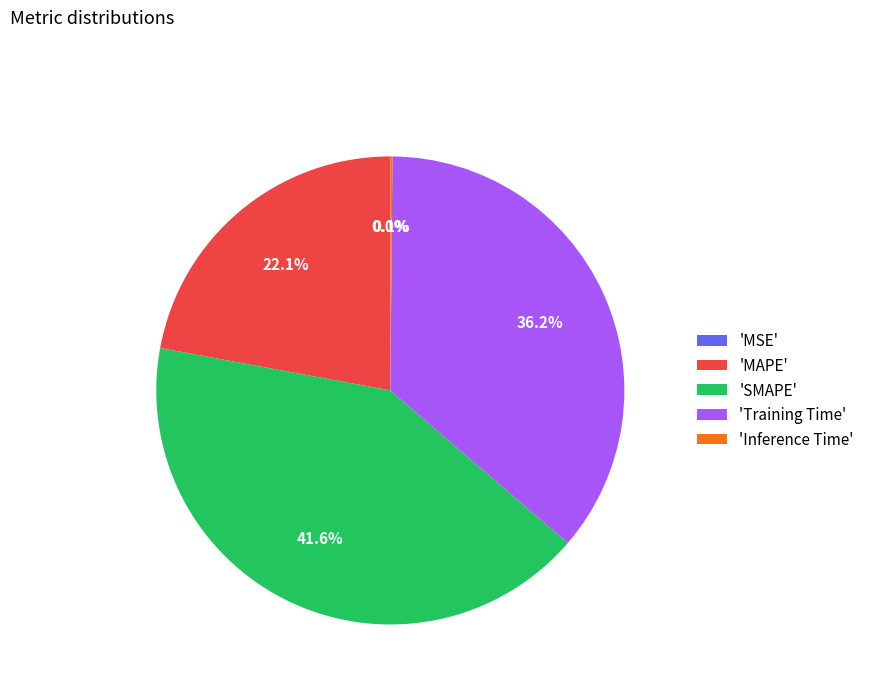

What percentage do 'Training Time' and 'MAPE' together represent?

58.3%